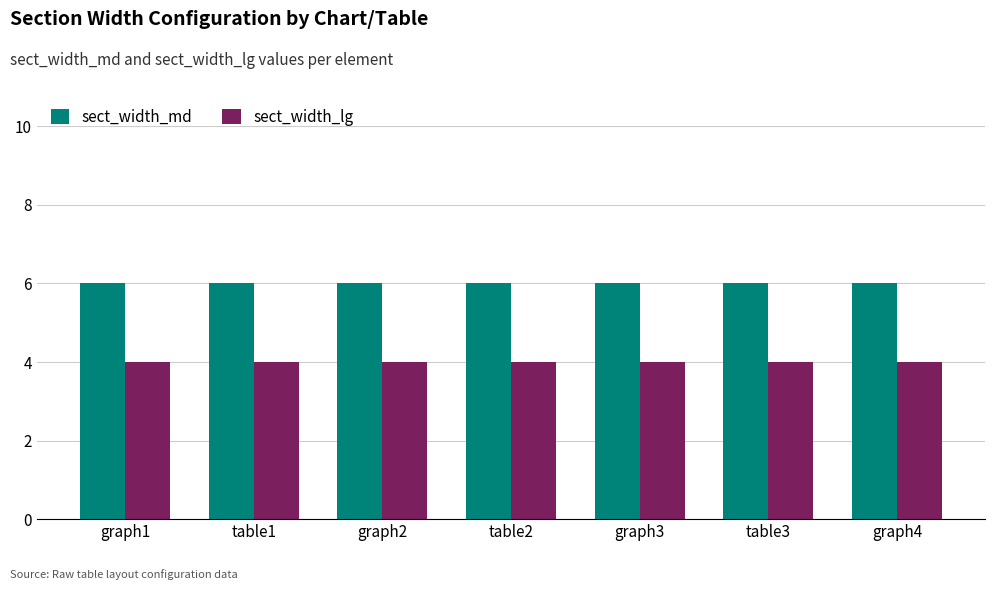

Reading left to right, list all the values displayed in this chart.

sect_width_md: 6	6	6	6	6	6	6
sect_width_lg: 4	4	4	4	4	4	4